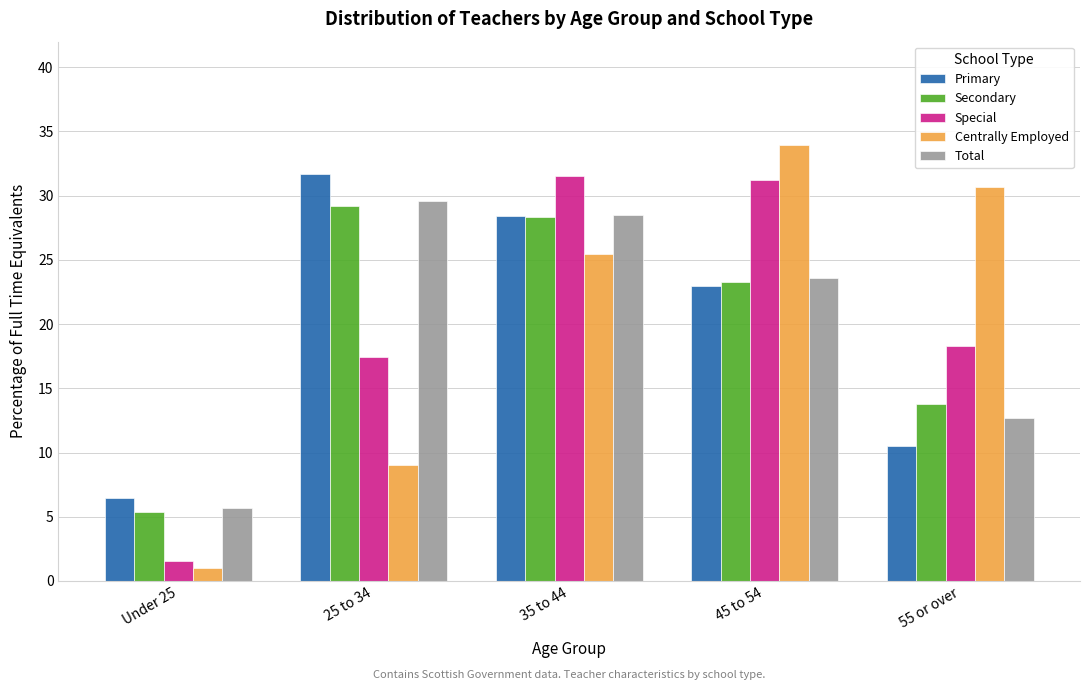

Reading left to right, extract all data points from this chart.

Primary: Under 25=6.4	25 to 34=31.7	35 to 44=28.4	45 to 54=22.9	55 or over=10.5
Secondary: Under 25=5.4	25 to 34=29.2	35 to 44=28.4	45 to 54=23.3	55 or over=13.8
Special: Under 25=1.6	25 to 34=17.4	35 to 44=31.5	45 to 54=31.2	55 or over=18.3
Centrally Employed: Under 25=1.0	25 to 34=9.0	35 to 44=25.4	45 to 54=33.9	55 or over=30.7
Total: Under 25=5.7	25 to 34=29.6	35 to 44=28.5	45 to 54=23.6	55 or over=12.7